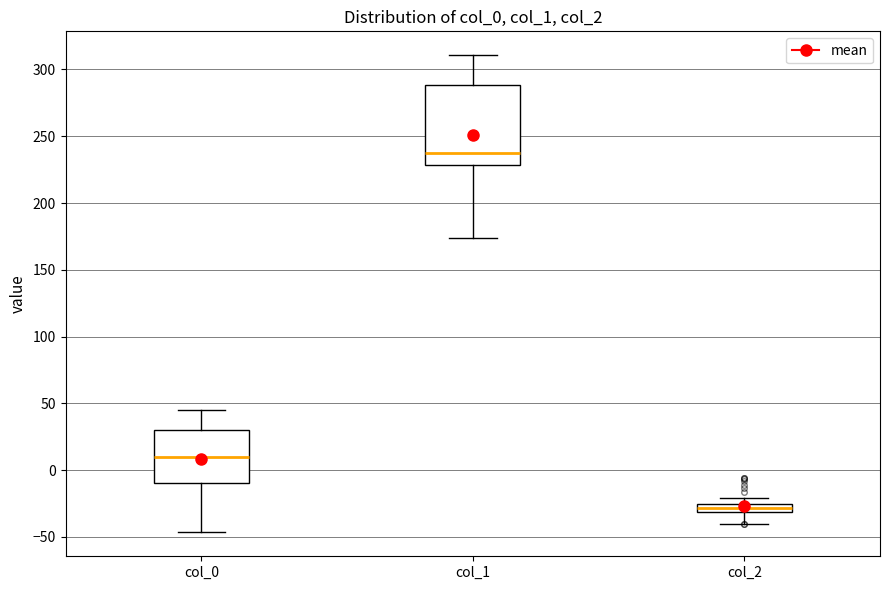

Where is the lower edge of the box for col_0 on the y-axis? The values are not printed on the chart, so give them approximately, as read against the axis.

-10